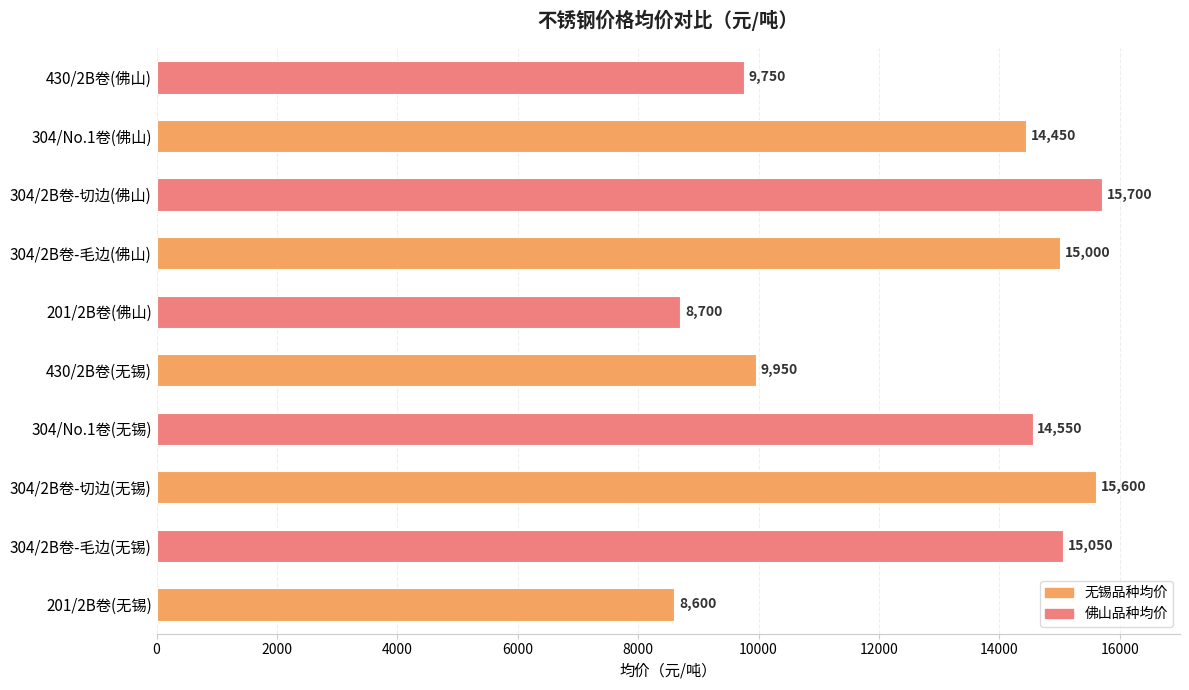

How many bars are there in total?

10